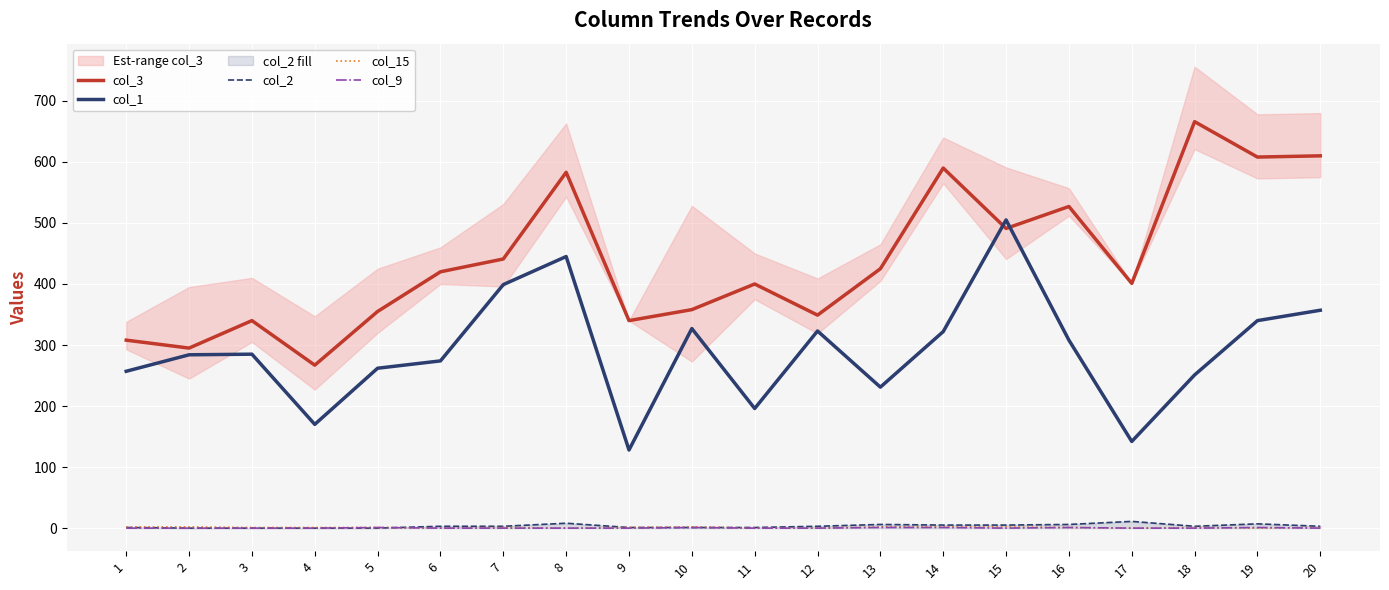

Where do col_15 and col_2 first cross each other?

5 and 6